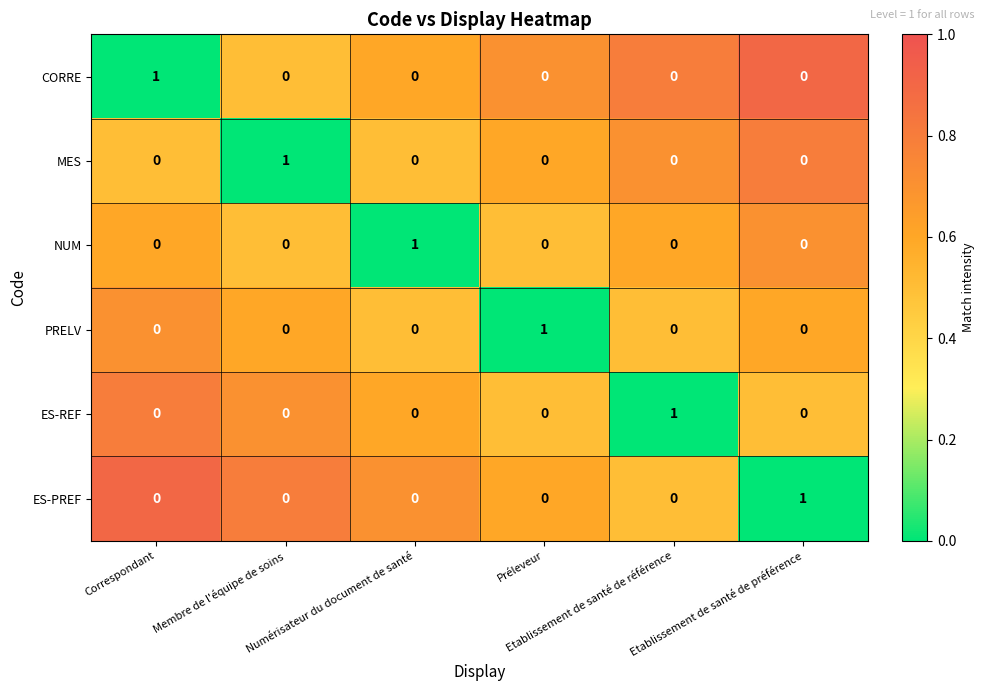

How many series are shown in this chart?

6